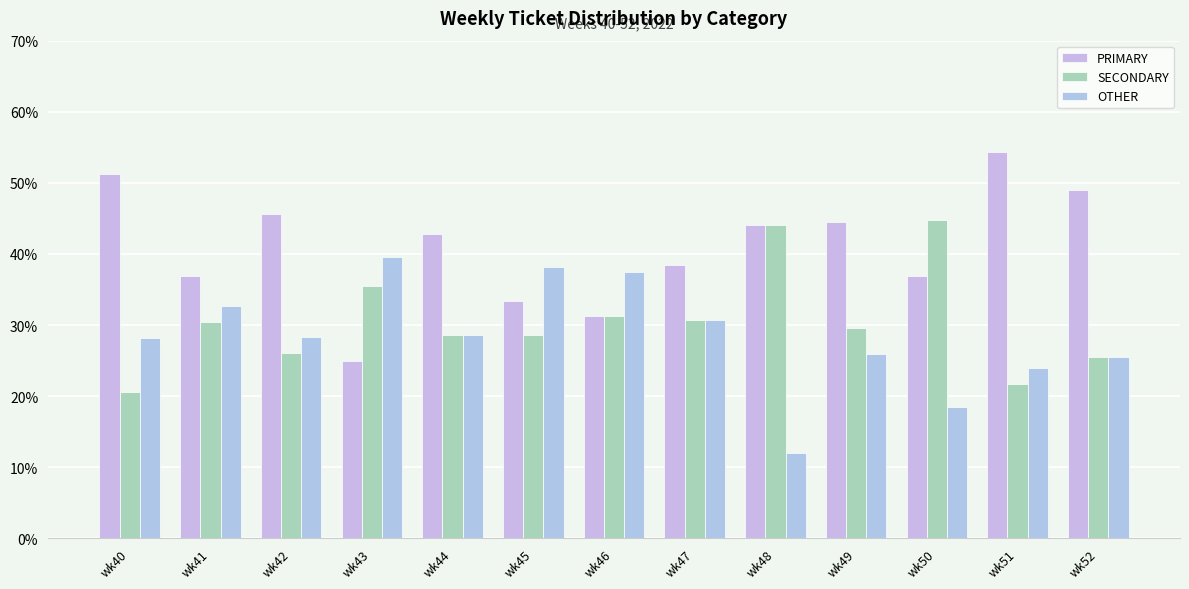

How many groups of bars are there?

13